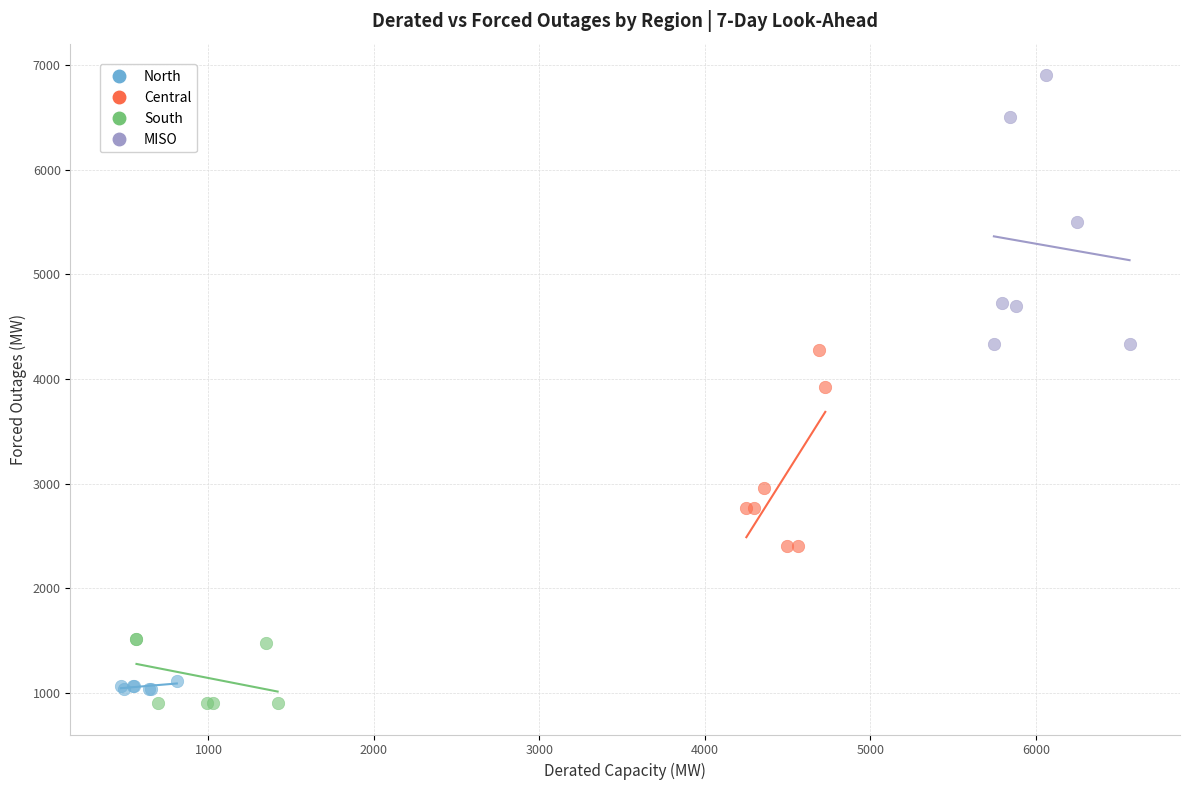

Which series contains the highest Y value?

MISO